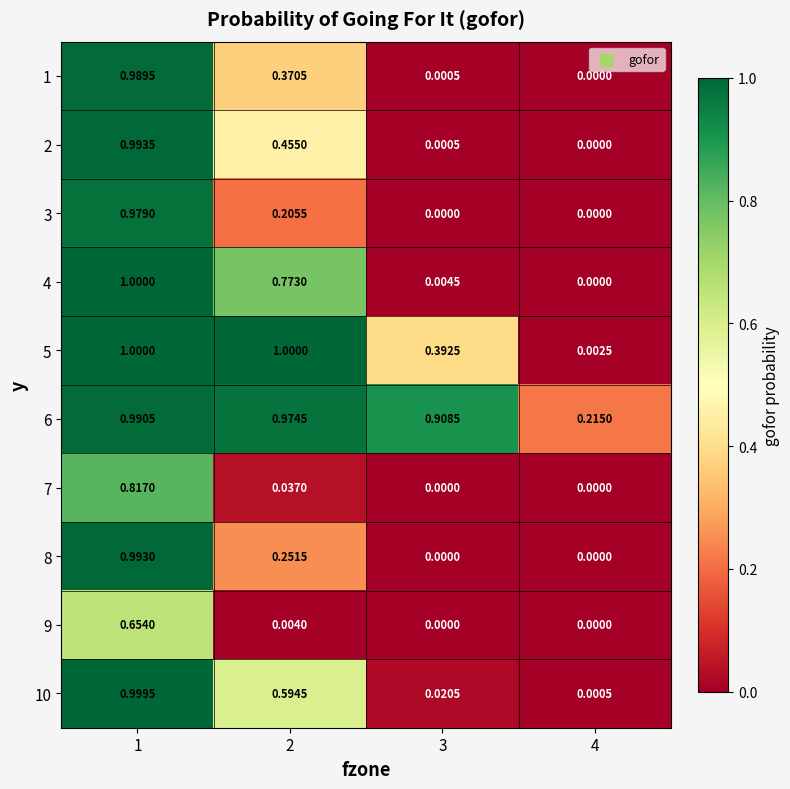

Is the value of 7 at 3 greater than the value of 1 at 2?

No